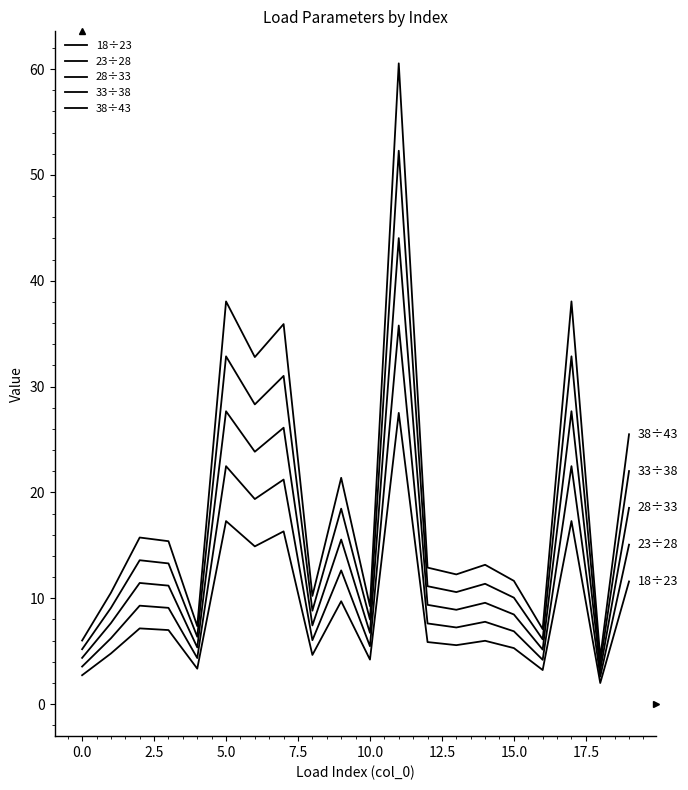

What is the difference between the maximum and second lowest values in the 23÷28 series?

32.2